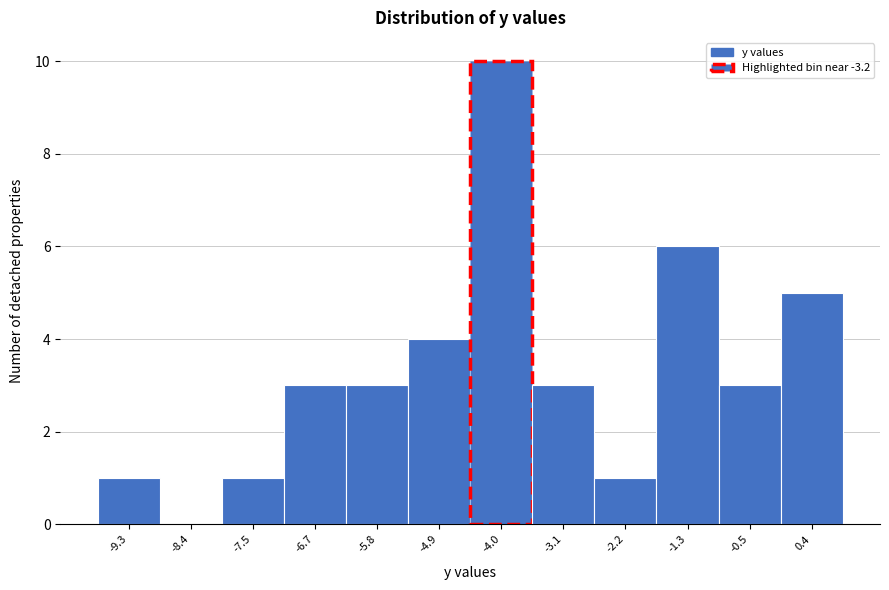

Reading left to right, extract all data points from this chart.

-9.3=1	-8.4=0	-7.5=1	-6.7=3	-5.8=3	-4.9=4	-4.0=10	-3.1=3	-2.2=1	-1.3=6	-0.5=3	0.4=5